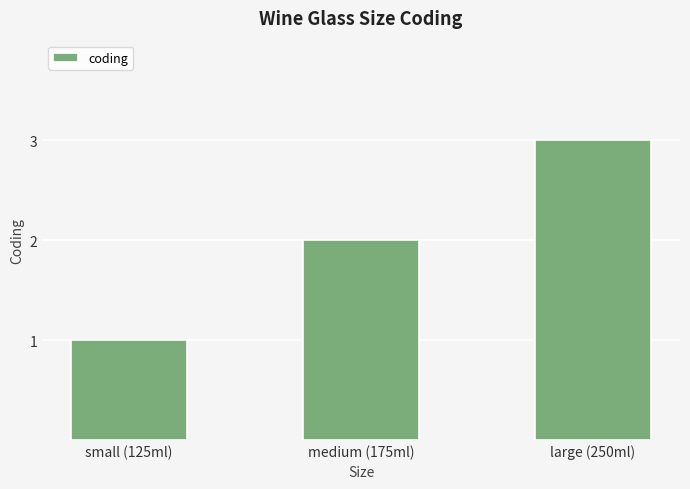

Rank the categories by value from highest to lowest.

large (250ml), medium (175ml), small (125ml)